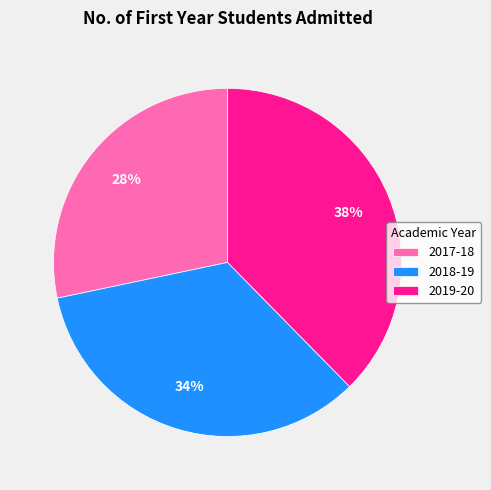

Approximately how many times larger is the value at 2019-20 compared to 2018-19?

1.1